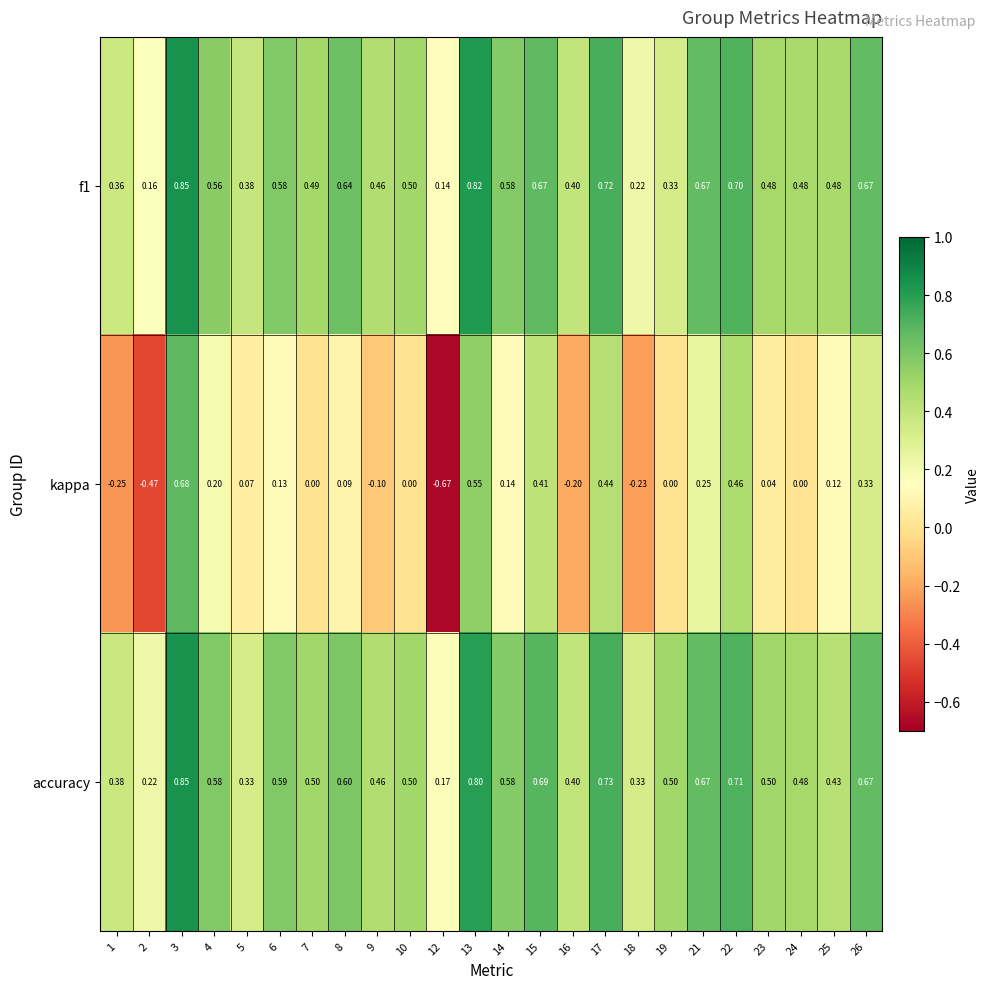

Which series has the largest range (max minus min)?

kappa